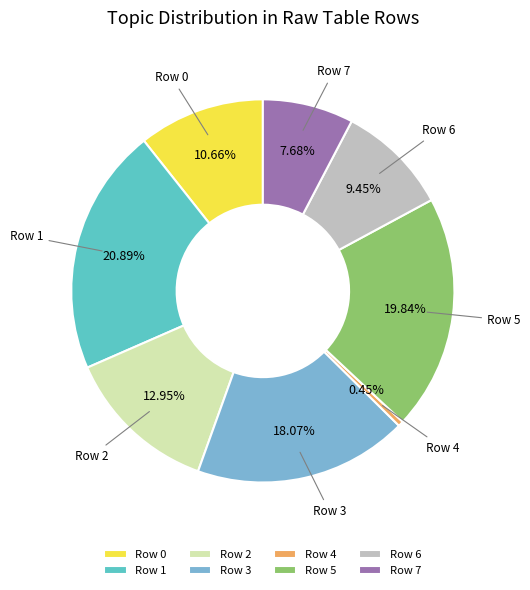

Rank the categories by value from highest to lowest.

Row 1, Row 5, Row 3, Row 2, Row 0, Row 6, Row 7, Row 4